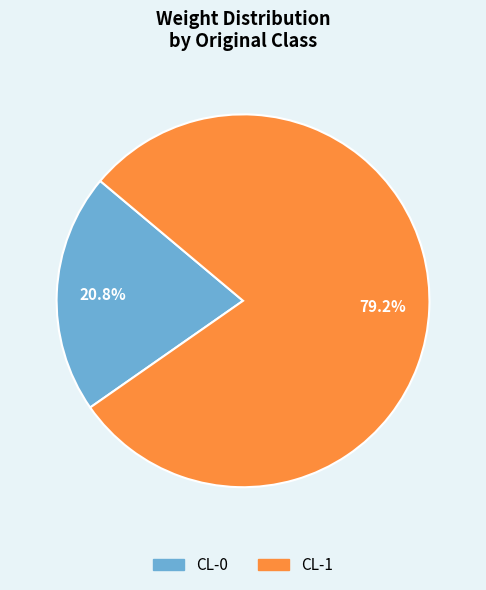

Rank the categories by value from lowest to highest.

CL-0, CL-1